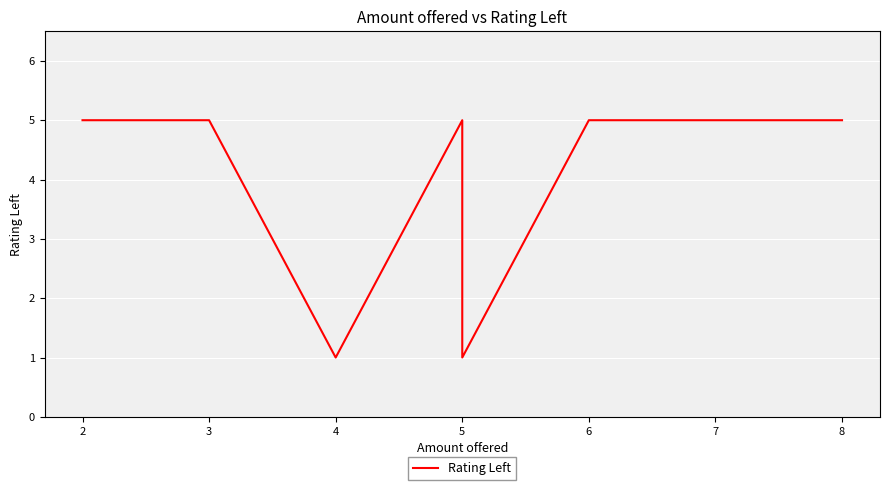

What is the average value?

4